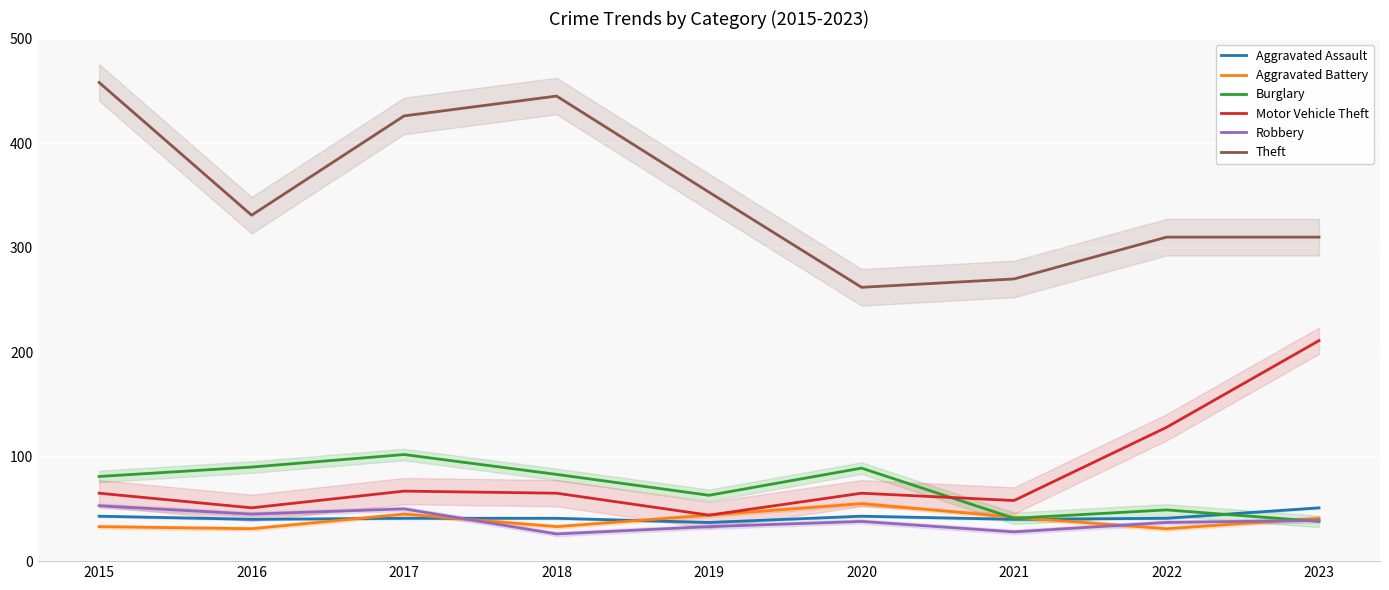

Where is the first local maximum for Aggravated Assault?

2020